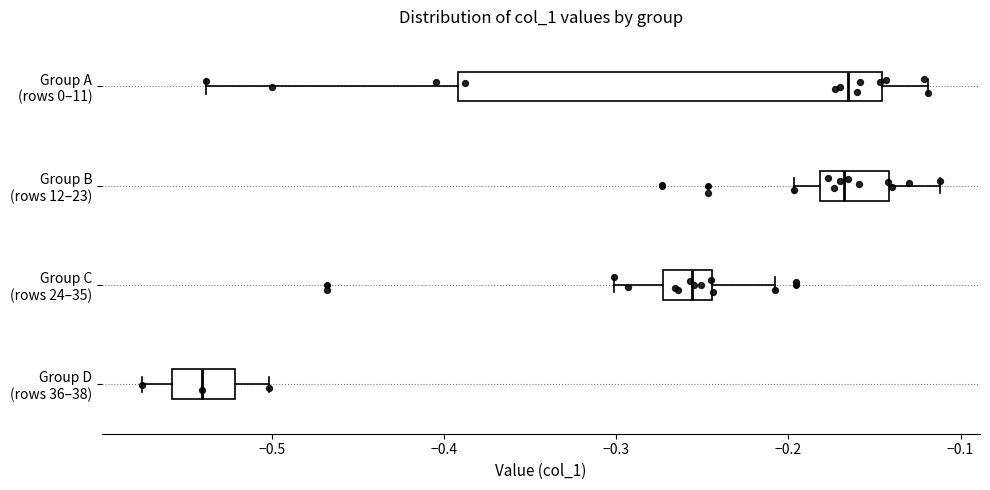

Where is the right edge of the box for Group A (rows 0–11) on the x-axis? The values are not printed on the chart, so give them approximately, as read against the axis.

-0.15